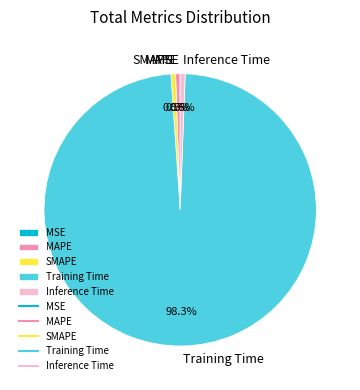

Does Training Time represent more than half of the total?

Yes